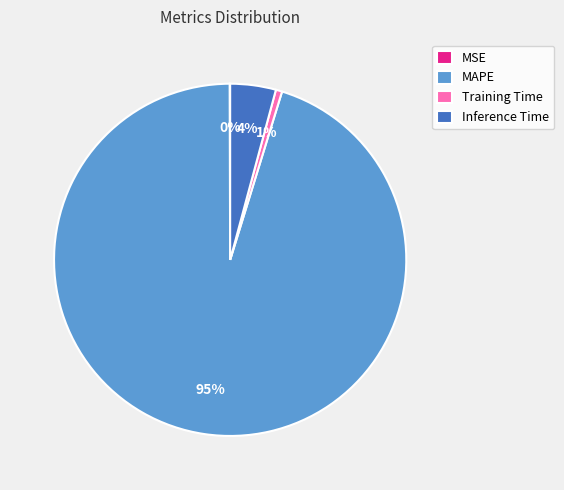

To the nearest percent, what is the difference between the largest and smallest slice percentages?

95%